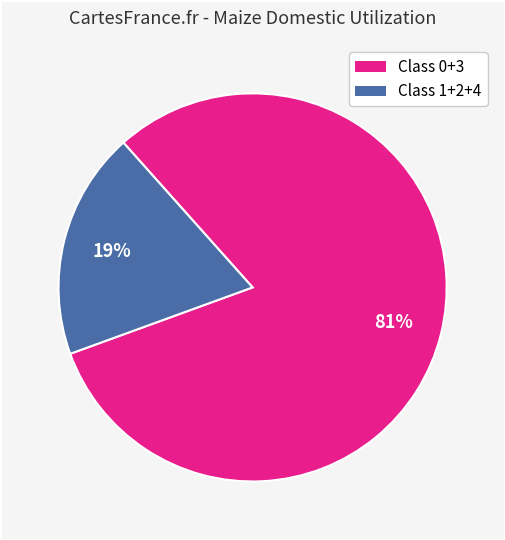

To the nearest percent, what is the difference between the largest and smallest slice percentages?

62%